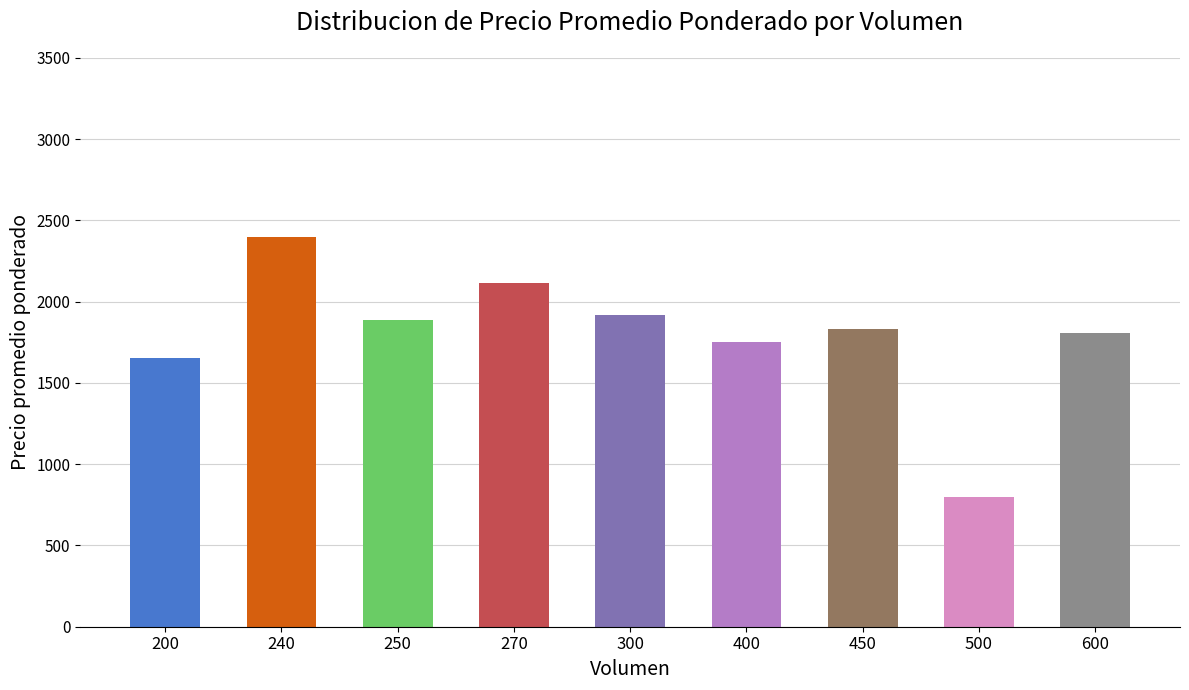

Approximately how many times larger is the value at 500 compared to 270?

0.4